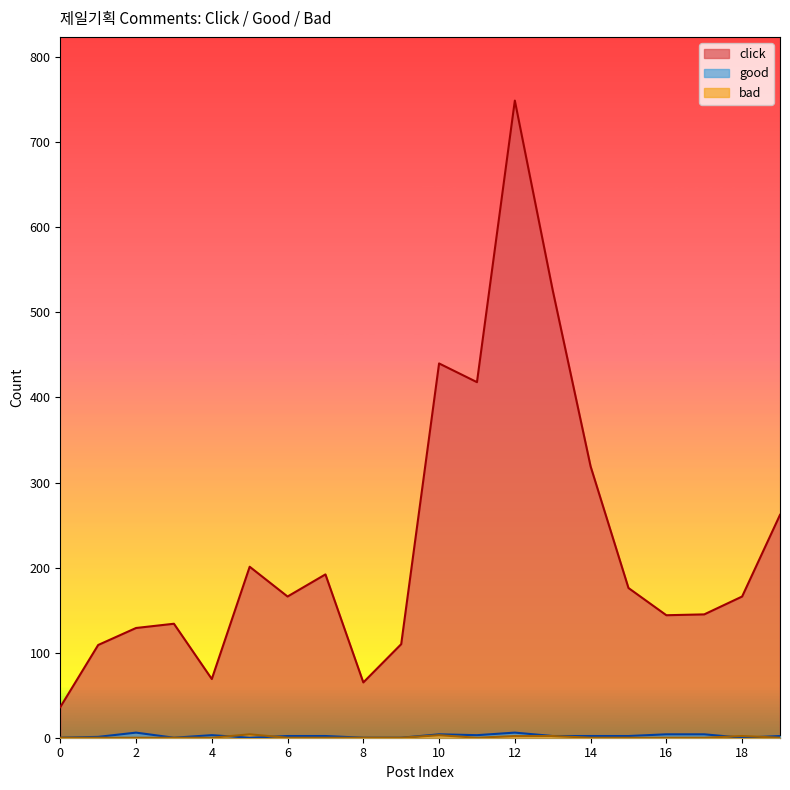

What is the difference between the maximum and minimum values in the good series?

6